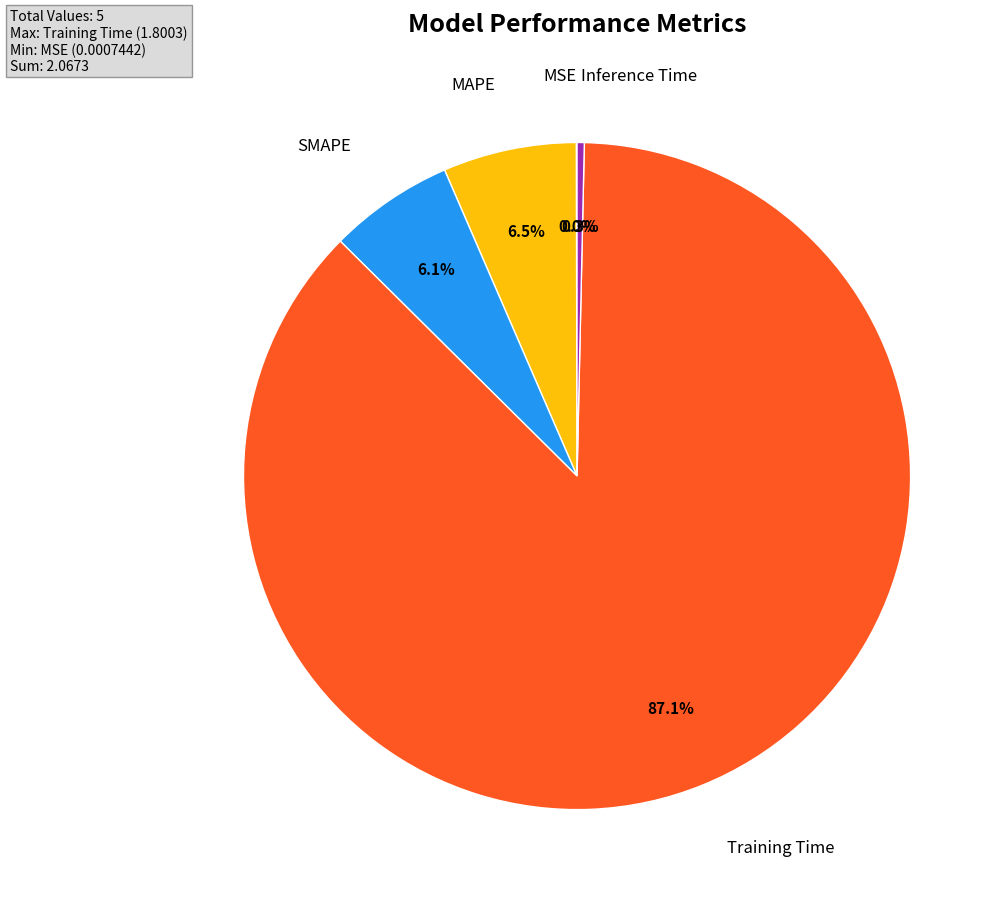

Is there a majority slice in this chart?

Yes